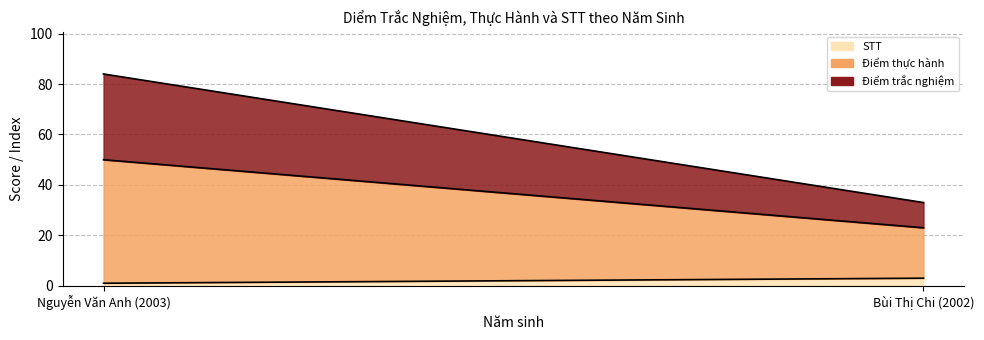

What is the sum of the Diem thuc hanh values at Bùi Thị Chi (2002) and Nguyễn Văn Anh (2003)?

69